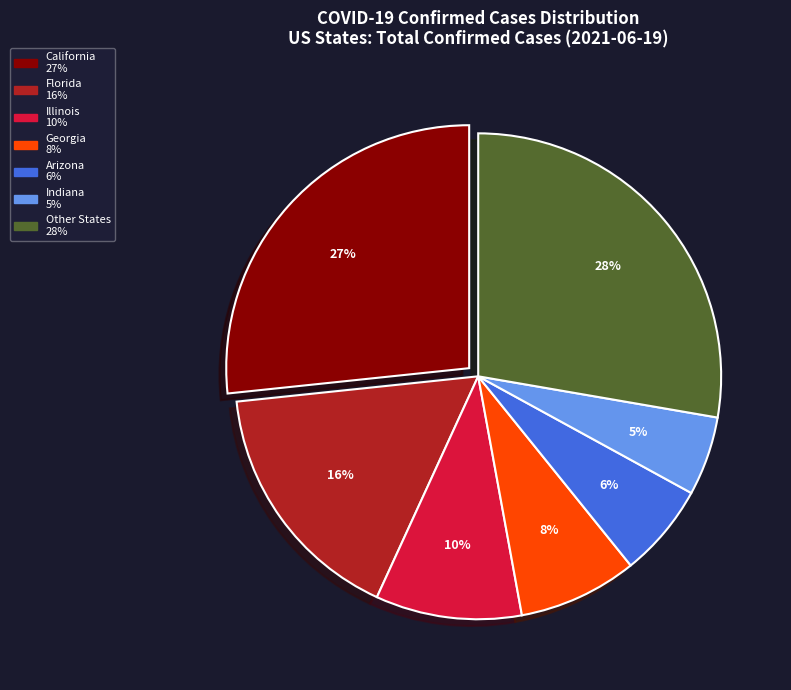

To the nearest percent, what is the average slice percentage?

14%